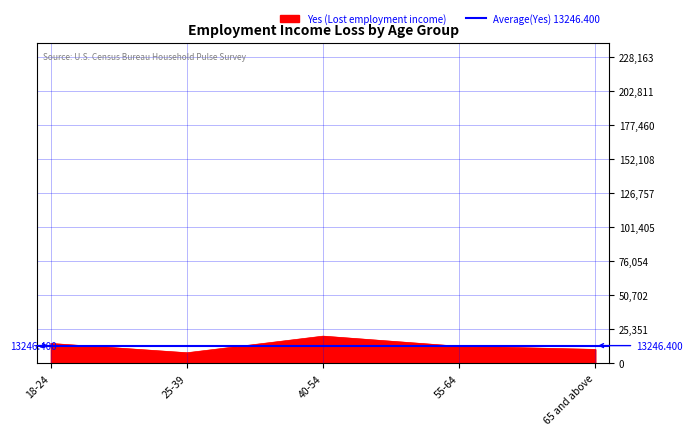

How many points are higher than both their immediate neighbors (excluding endpoints)?

1